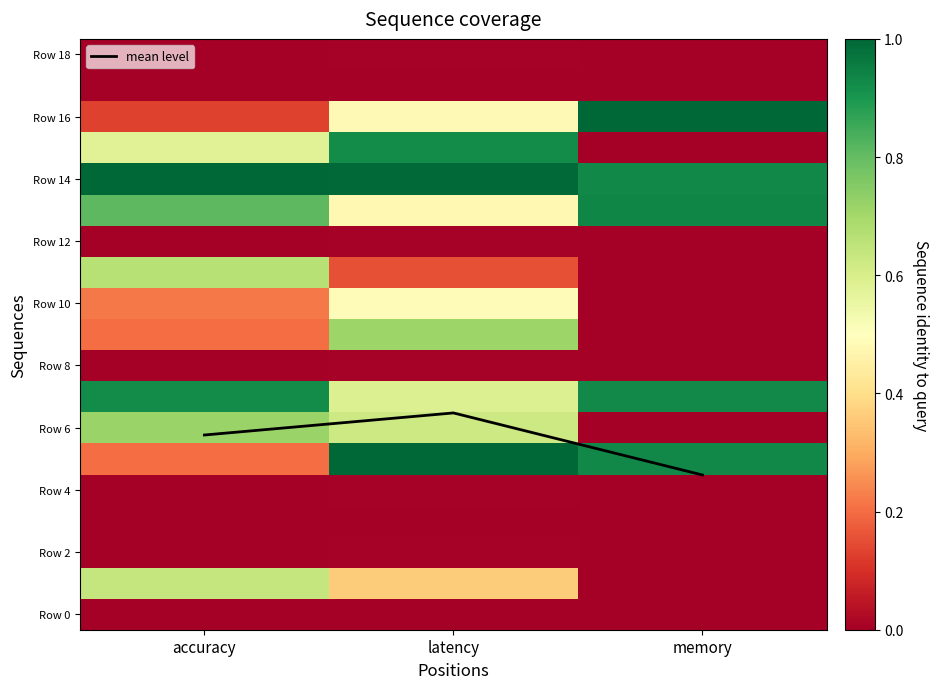

Which has a higher value, accuracy or latency?

latency